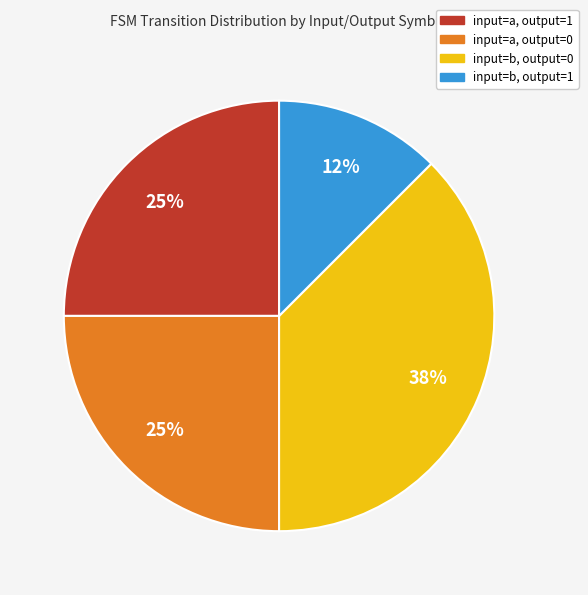

True or false: input=b, output=1 accounts for 1% of the total.

False